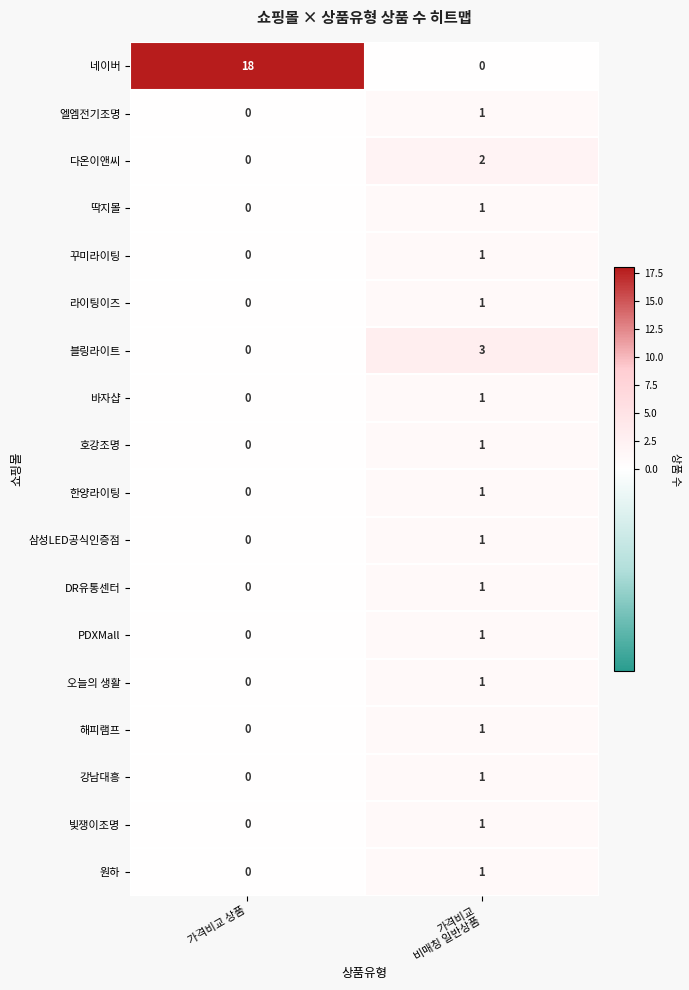

What is the spread (max minus min) of values at 가격비교
비매칭 일반상품?

3